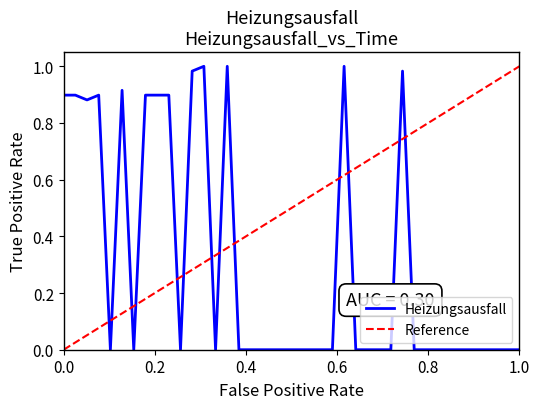

The Heizungsausfall series shows 0.5 at 0.0. True or false?

False